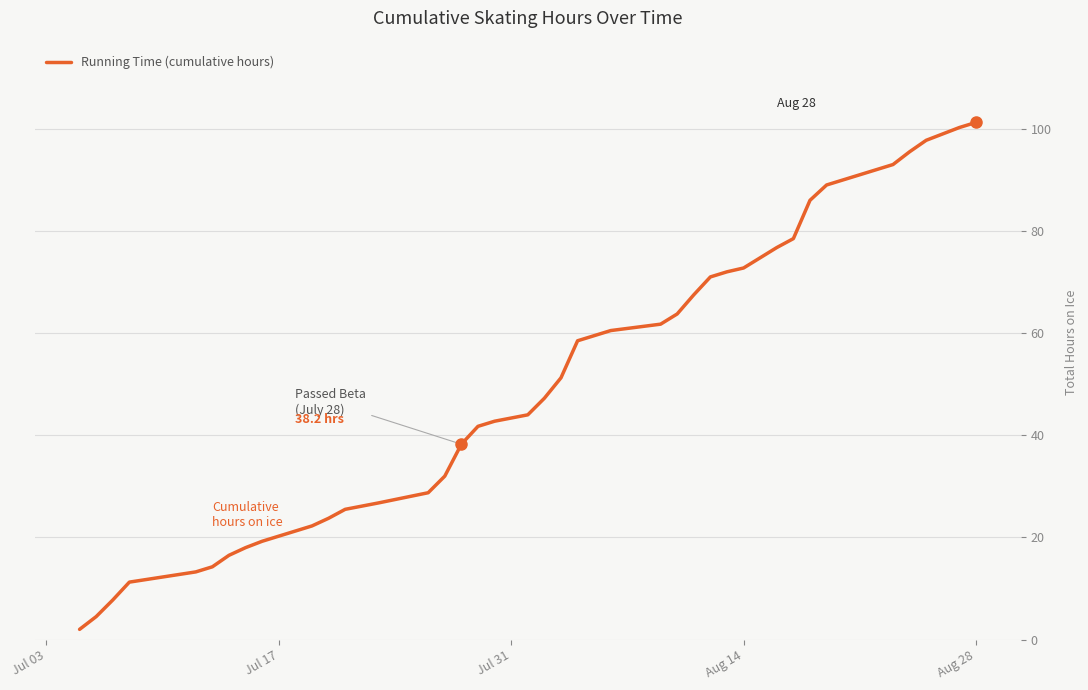

Does the chart display data point markers on the line(s)?

No